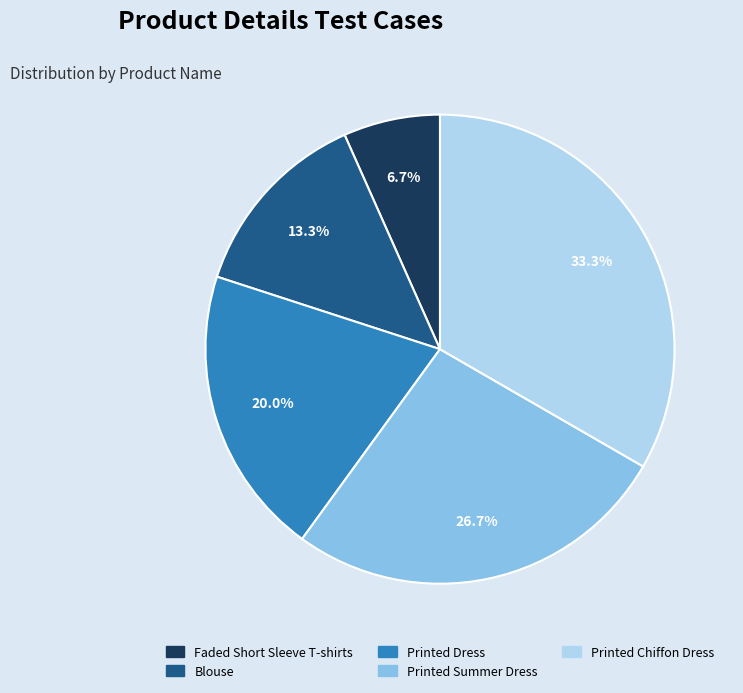

Is Printed Chiffon Dress the majority of the pie?

No